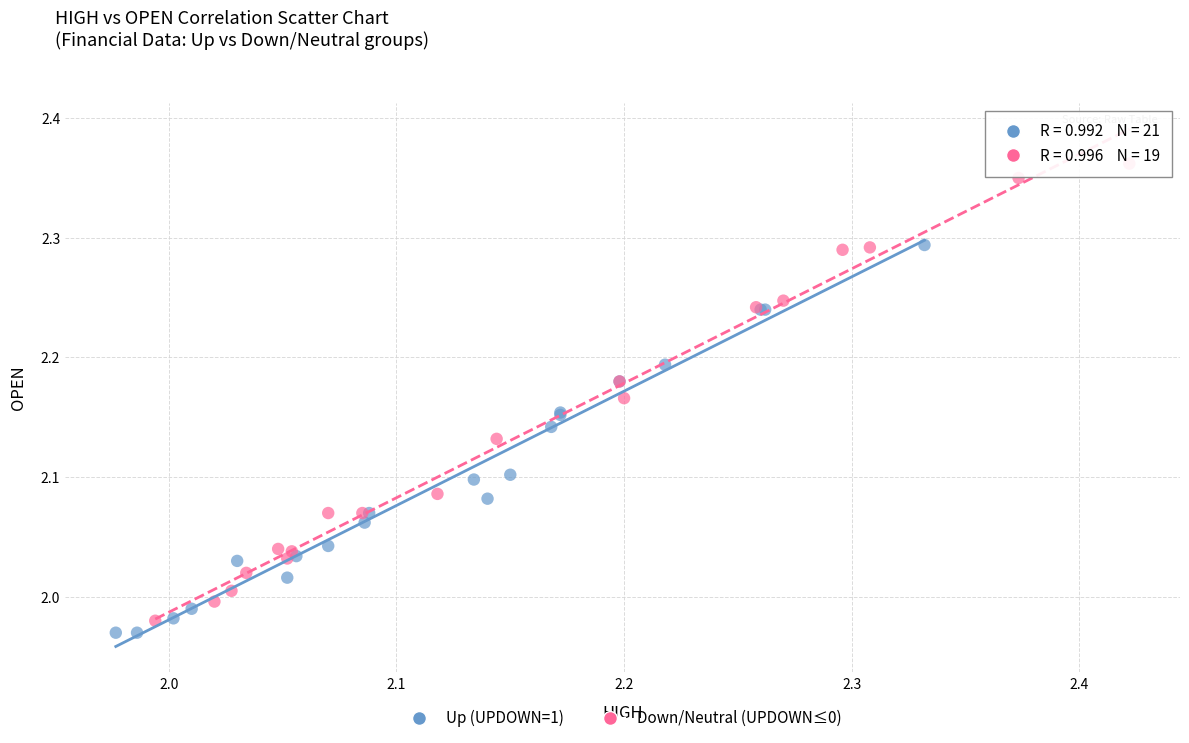

Which series has the widest spread of Y values?

Down/Neutral (UPDOWN≤0)